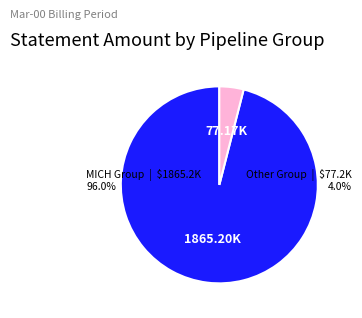

Is there any slice that represents more than half of the pie?

Yes